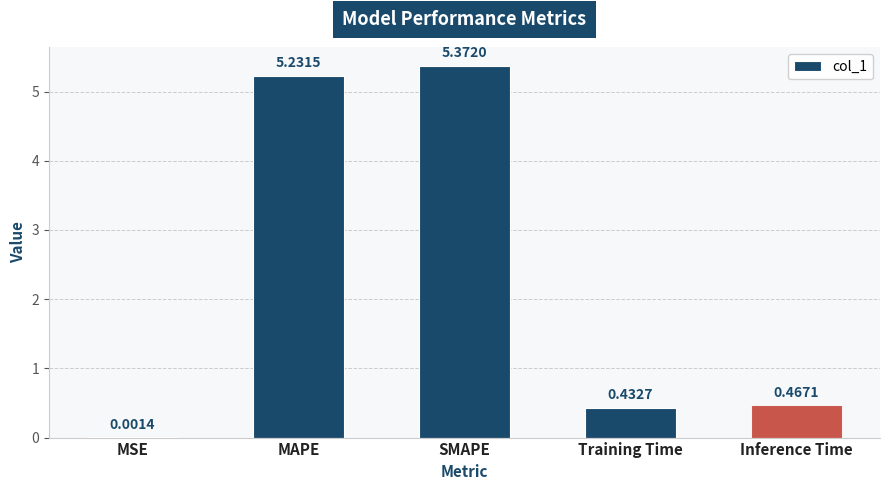

Between SMAPE and Training Time, which is larger?

SMAPE